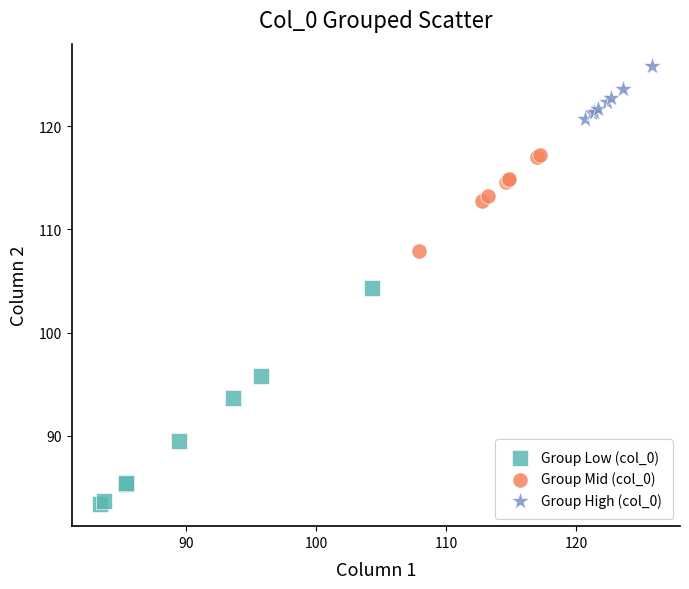

Which series reaches the minimum Y coordinate?

Group Low (col_0)